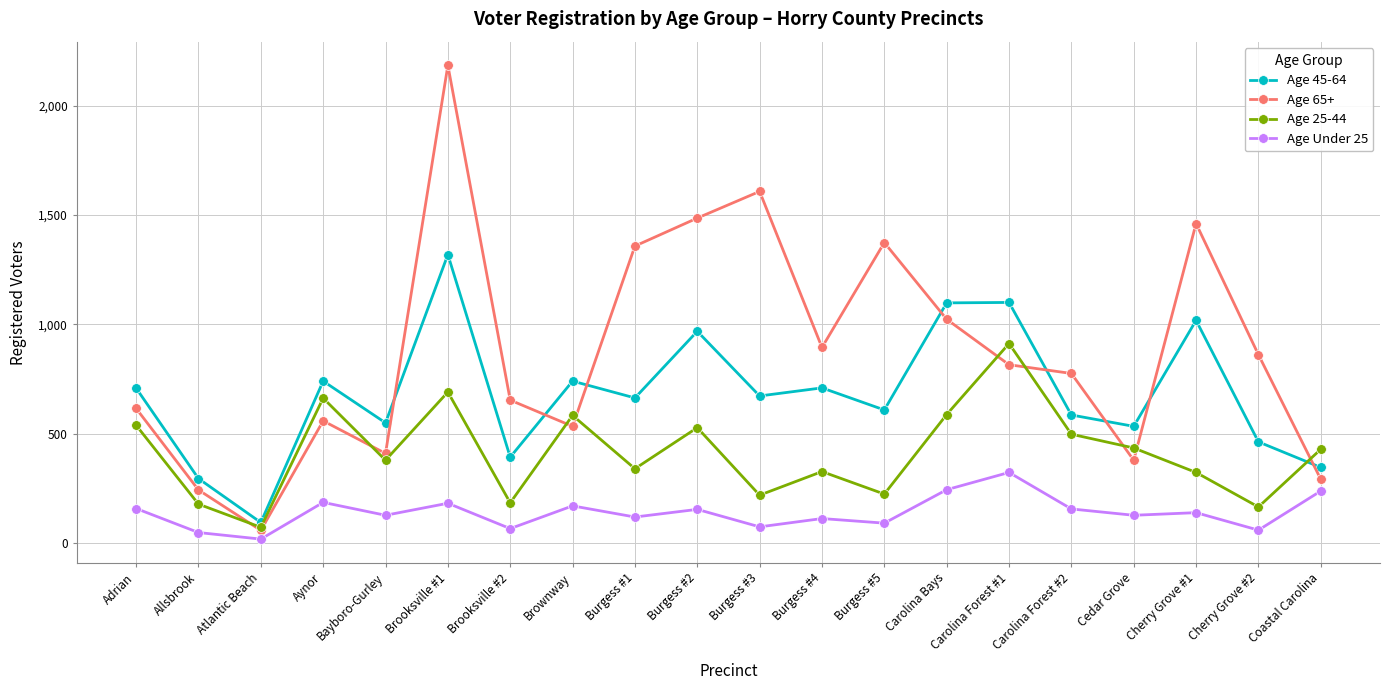

Rank the series by their maximum value, from lowest to highest.

Age Under 25, Age 25-44, Age 45-64, Age 65+